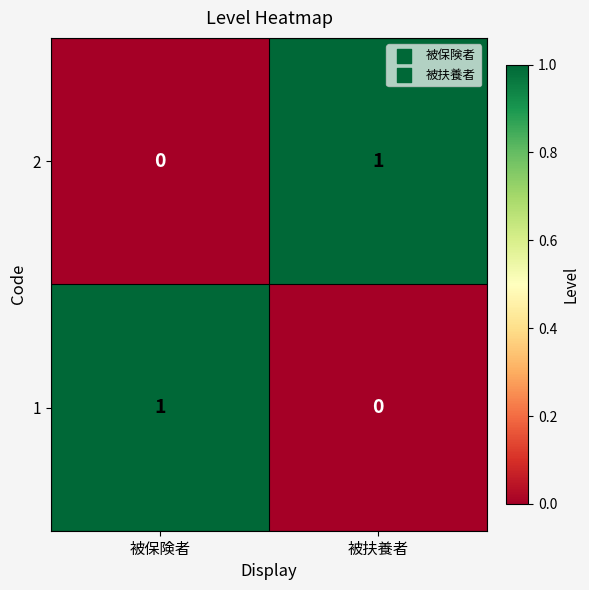

Reading left to right, extract all data points from this chart.

2: 被保険者=0	被扶養者=1
1: 被保険者=1	被扶養者=0